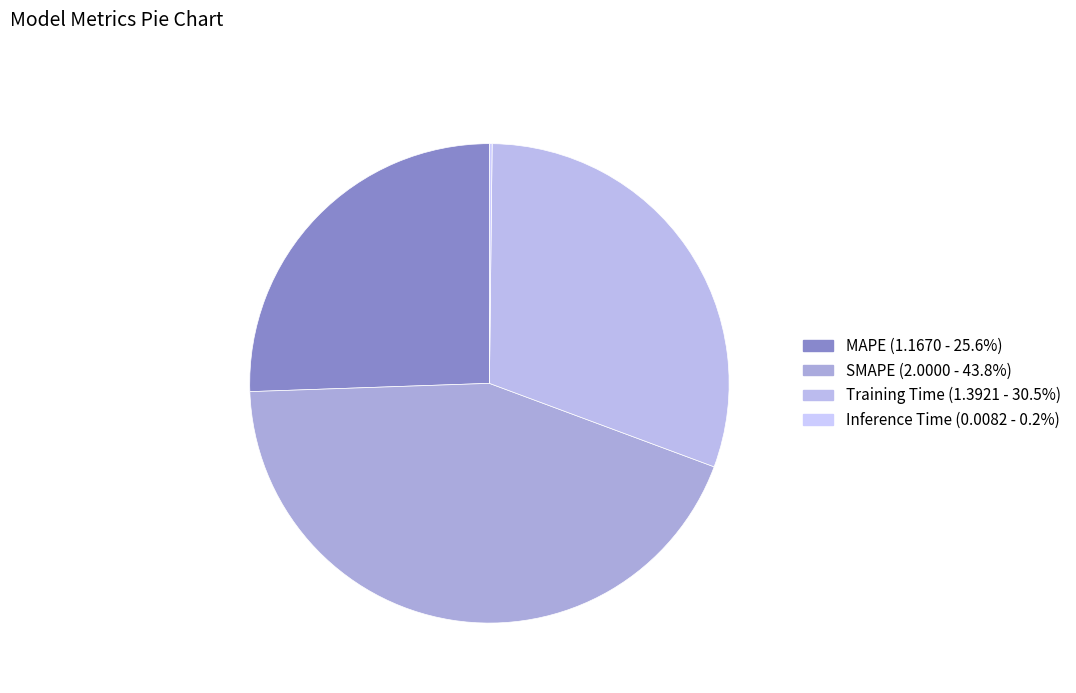

How many segments does this pie chart have?

4